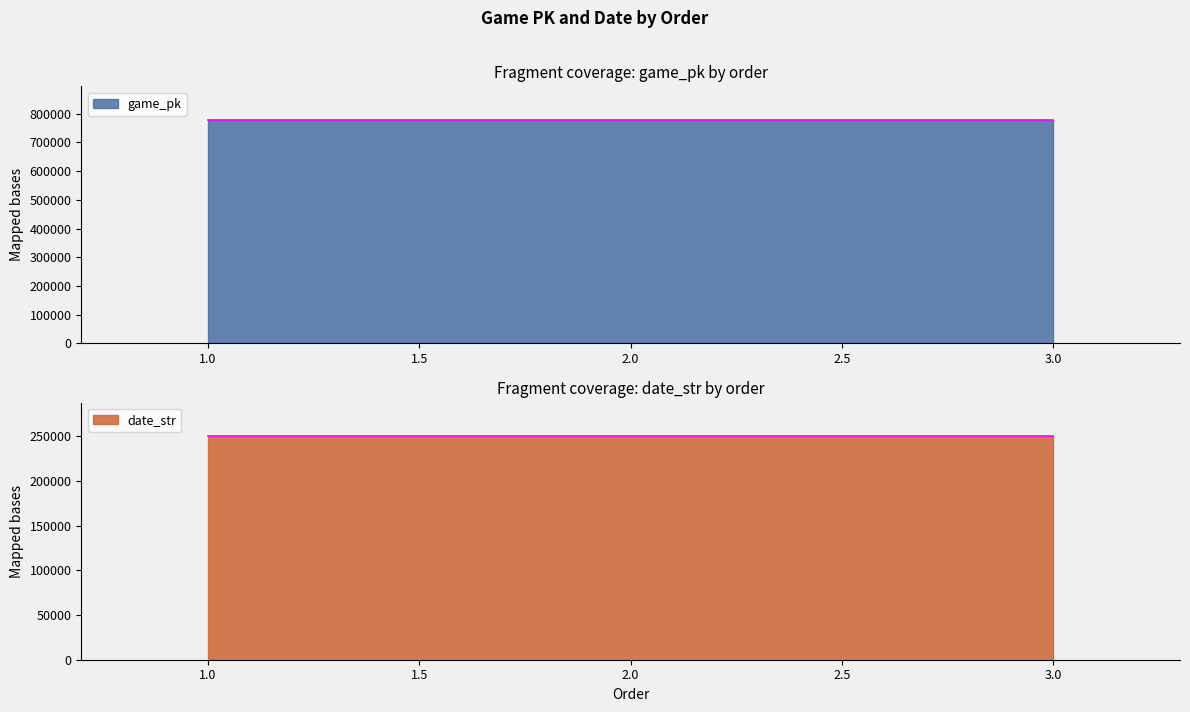

Reading left to right, transcribe all the data shown in this chart.

game_pk: 1=778483	2=778512	3=778516
date_str: 1=250402	2=250331	3=250330